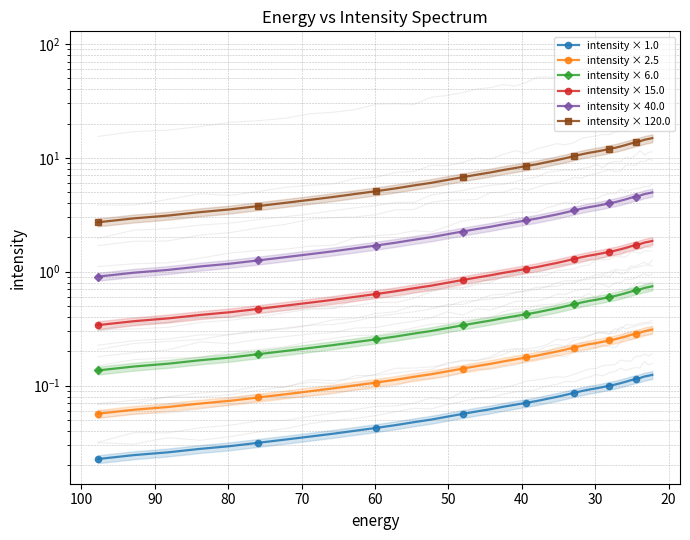

What is the average value of the intensity × 1.0 series?

0.1